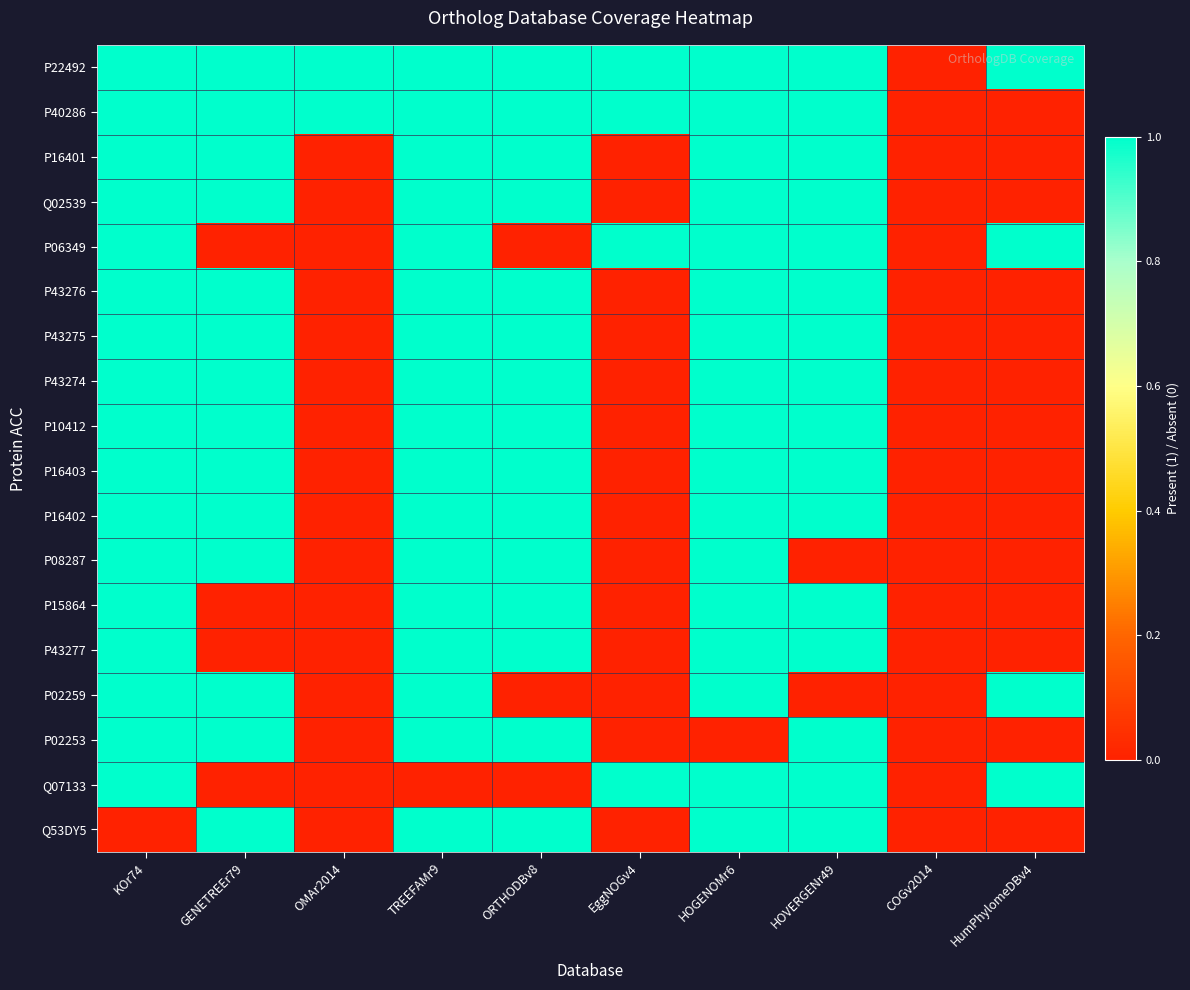

Reading left to right, extract all data points from this chart.

P22492: KOr74=1	GENETREEr79=1	OMAr2014=1	TREEFAMr9=1	ORTHODBv8=1	EggNOGv4=1	HOGENOMr6=1	HOVERGENr49=1	COGv2014=0	HumPhylomeDBv4=1
P40286: KOr74=1	GENETREEr79=1	OMAr2014=1	TREEFAMr9=1	ORTHODBv8=1	EggNOGv4=1	HOGENOMr6=1	HOVERGENr49=1	COGv2014=0	HumPhylomeDBv4=0
P16401: KOr74=1	GENETREEr79=1	OMAr2014=0	TREEFAMr9=1	ORTHODBv8=1	EggNOGv4=0	HOGENOMr6=1	HOVERGENr49=1	COGv2014=0	HumPhylomeDBv4=0
Q02539: KOr74=1	GENETREEr79=1	OMAr2014=0	TREEFAMr9=1	ORTHODBv8=1	EggNOGv4=0	HOGENOMr6=1	HOVERGENr49=1	COGv2014=0	HumPhylomeDBv4=0
P06349: KOr74=1	GENETREEr79=0	OMAr2014=0	TREEFAMr9=1	ORTHODBv8=0	EggNOGv4=1	HOGENOMr6=1	HOVERGENr49=1	COGv2014=0	HumPhylomeDBv4=1
P43276: KOr74=1	GENETREEr79=1	OMAr2014=0	TREEFAMr9=1	ORTHODBv8=1	EggNOGv4=0	HOGENOMr6=1	HOVERGENr49=1	COGv2014=0	HumPhylomeDBv4=0
P43275: KOr74=1	GENETREEr79=1	OMAr2014=0	TREEFAMr9=1	ORTHODBv8=1	EggNOGv4=0	HOGENOMr6=1	HOVERGENr49=1	COGv2014=0	HumPhylomeDBv4=0
P43274: KOr74=1	GENETREEr79=1	OMAr2014=0	TREEFAMr9=1	ORTHODBv8=1	EggNOGv4=0	HOGENOMr6=1	HOVERGENr49=1	COGv2014=0	HumPhylomeDBv4=0
P10412: KOr74=1	GENETREEr79=1	OMAr2014=0	TREEFAMr9=1	ORTHODBv8=1	EggNOGv4=0	HOGENOMr6=1	HOVERGENr49=1	COGv2014=0	HumPhylomeDBv4=0
P16403: KOr74=1	GENETREEr79=1	OMAr2014=0	TREEFAMr9=1	ORTHODBv8=1	EggNOGv4=0	HOGENOMr6=1	HOVERGENr49=1	COGv2014=0	HumPhylomeDBv4=0
P16402: KOr74=1	GENETREEr79=1	OMAr2014=0	TREEFAMr9=1	ORTHODBv8=1	EggNOGv4=0	HOGENOMr6=1	HOVERGENr49=1	COGv2014=0	HumPhylomeDBv4=0
P08287: KOr74=1	GENETREEr79=1	OMAr2014=0	TREEFAMr9=1	ORTHODBv8=1	EggNOGv4=0	HOGENOMr6=1	HOVERGENr49=0	COGv2014=0	HumPhylomeDBv4=0
P15864: KOr74=1	GENETREEr79=0	OMAr2014=0	TREEFAMr9=1	ORTHODBv8=1	EggNOGv4=0	HOGENOMr6=1	HOVERGENr49=1	COGv2014=0	HumPhylomeDBv4=0
P43277: KOr74=1	GENETREEr79=0	OMAr2014=0	TREEFAMr9=1	ORTHODBv8=1	EggNOGv4=0	HOGENOMr6=1	HOVERGENr49=1	COGv2014=0	HumPhylomeDBv4=0
P02259: KOr74=1	GENETREEr79=1	OMAr2014=0	TREEFAMr9=1	ORTHODBv8=0	EggNOGv4=0	HOGENOMr6=1	HOVERGENr49=0	COGv2014=0	HumPhylomeDBv4=1
P02253: KOr74=1	GENETREEr79=1	OMAr2014=0	TREEFAMr9=1	ORTHODBv8=1	EggNOGv4=0	HOGENOMr6=0	HOVERGENr49=1	COGv2014=0	HumPhylomeDBv4=0
Q07133: KOr74=1	GENETREEr79=0	OMAr2014=0	TREEFAMr9=0	ORTHODBv8=0	EggNOGv4=1	HOGENOMr6=1	HOVERGENr49=1	COGv2014=0	HumPhylomeDBv4=1
Q53DY5: KOr74=0	GENETREEr79=1	OMAr2014=0	TREEFAMr9=1	ORTHODBv8=1	EggNOGv4=0	HOGENOMr6=1	HOVERGENr49=1	COGv2014=0	HumPhylomeDBv4=0